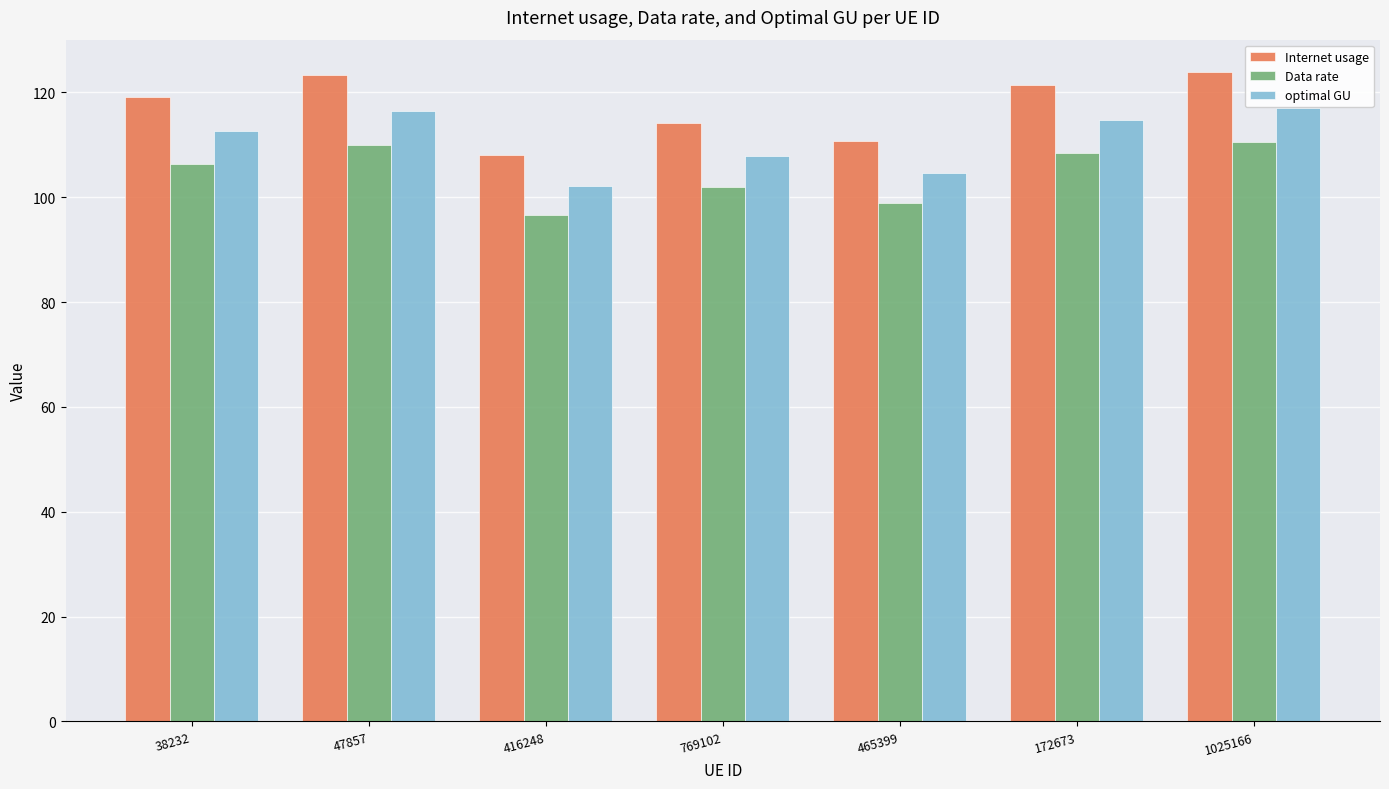

What is the highest value of the Data rate series?

110.6